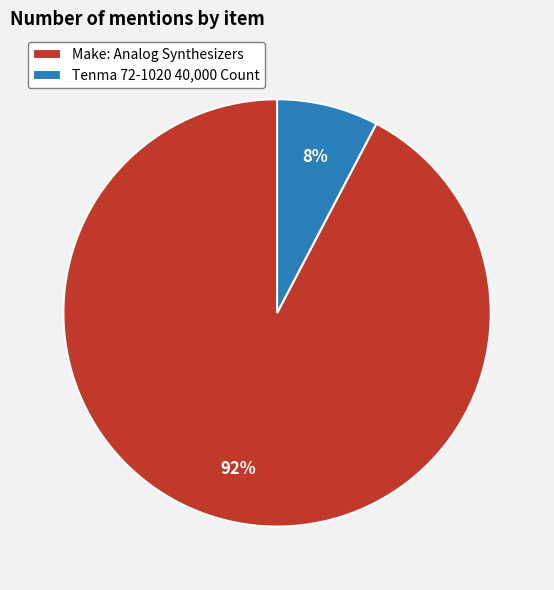

Count the number of slices in the pie.

2